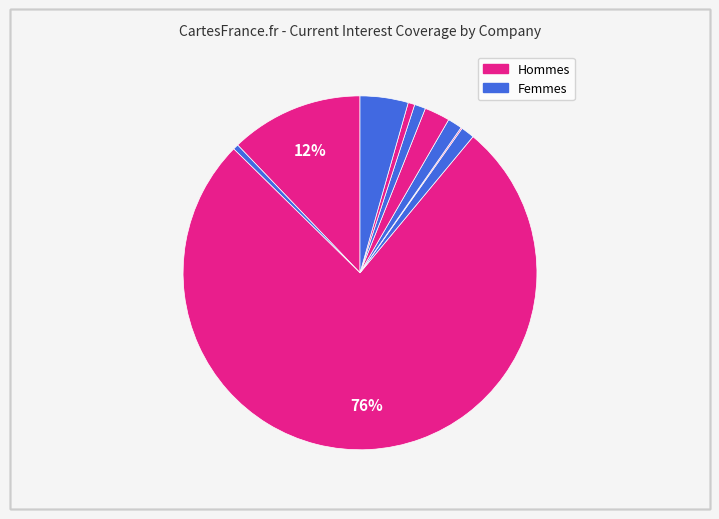

Count the number of slices in the pie.

10